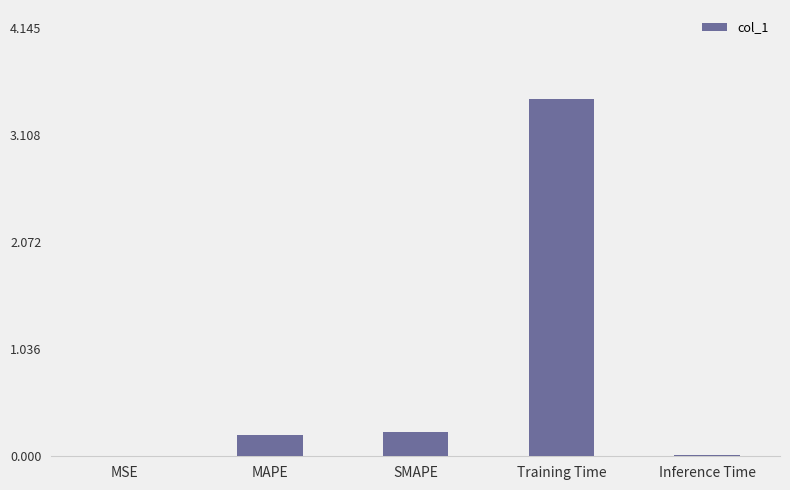

How many categories are shown in the chart?

5